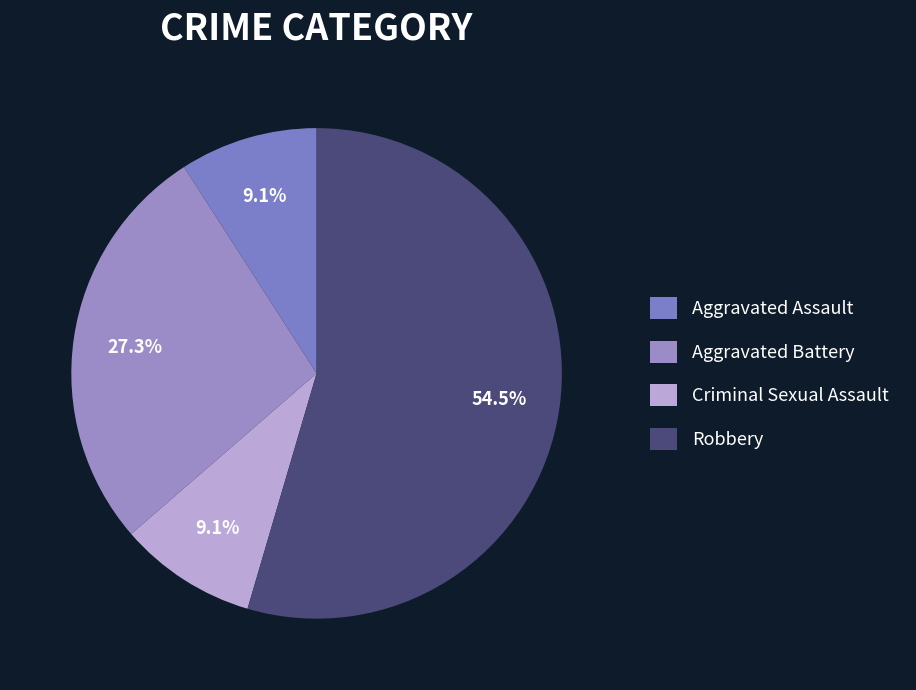

Rank the categories by value from lowest to highest.

Aggravated Assault, Criminal Sexual Assault, Aggravated Battery, Robbery